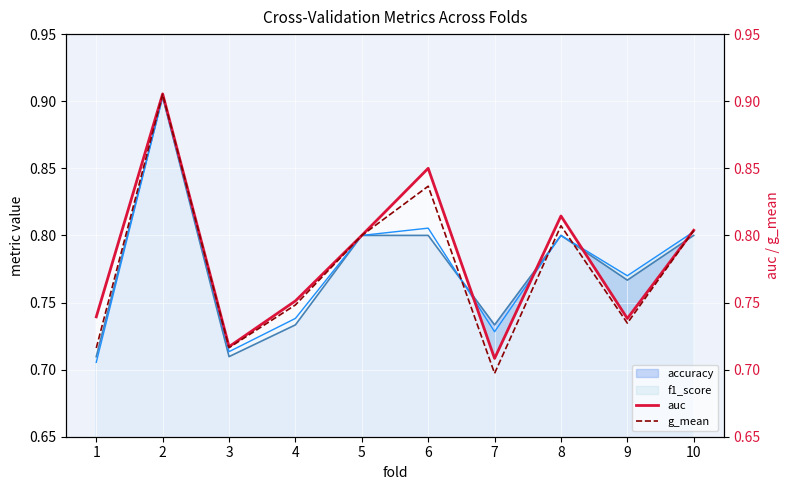

Is the value of g_mean at 4 greater than the value of auc at 2?

No